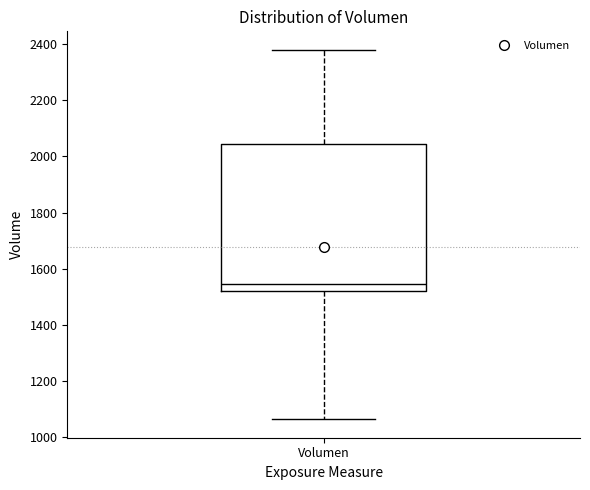

Transcribe this box plot: give where the median line is, the range the box spans, and where the two whiskers end, as read against the y-axis. The values are not printed on the chart, so give them approximately, as read against the axis.

median 1540, box 1520 to 2040, whiskers 1060 to 2380